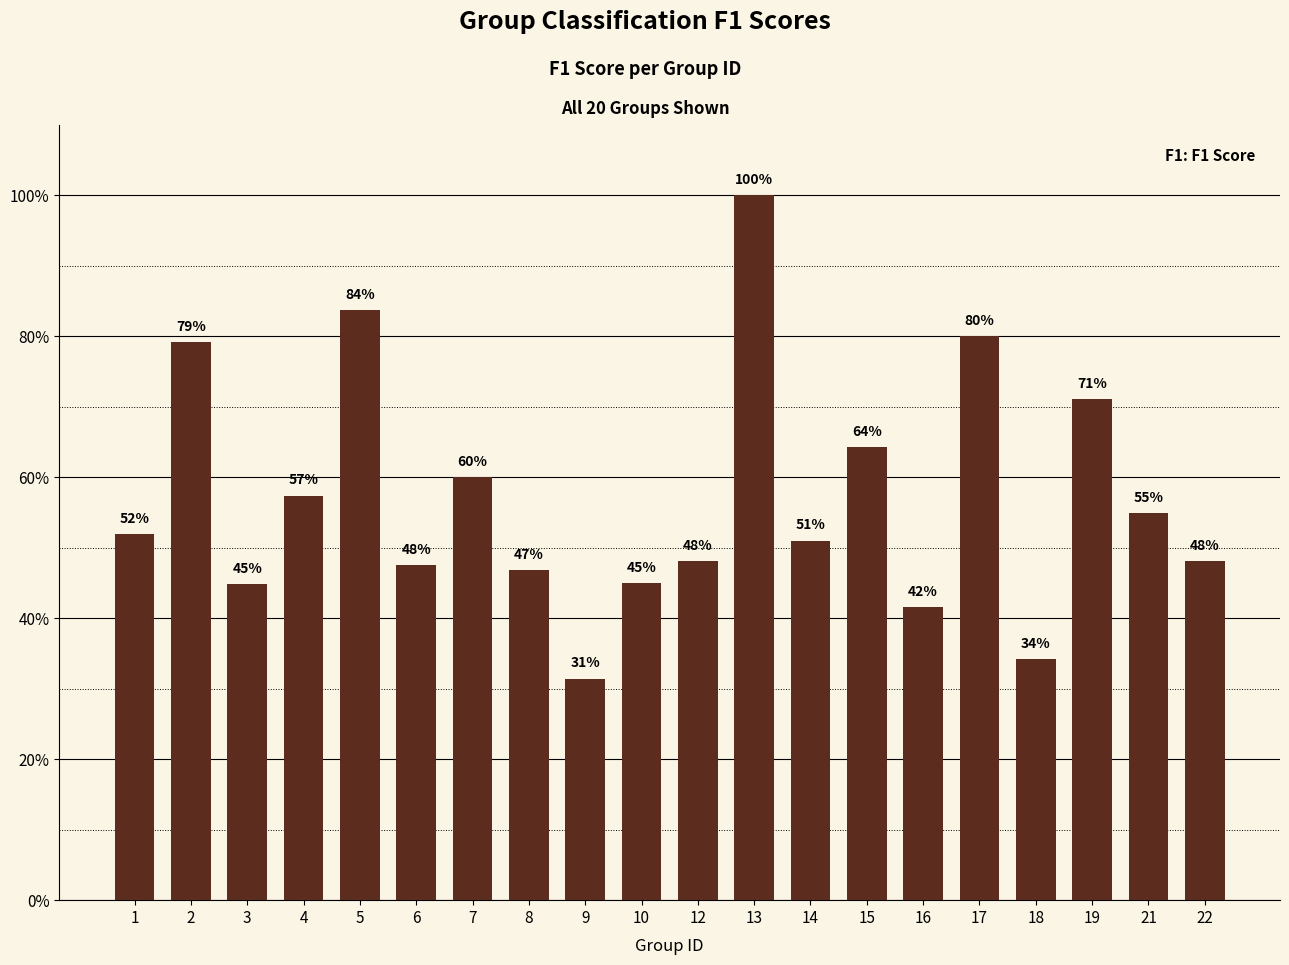

Is it true that the value at 10 is 0.5?

True